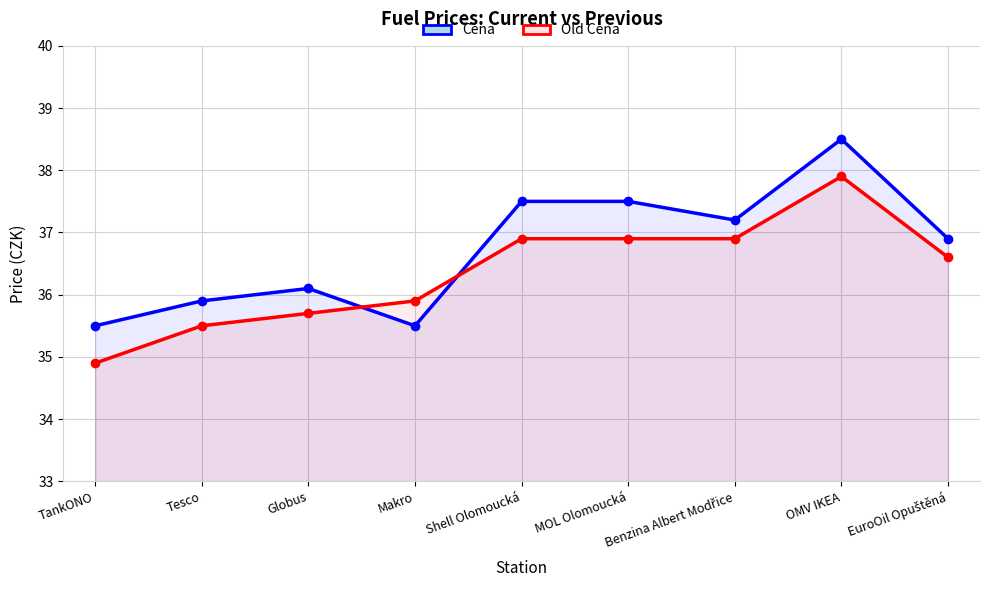

True or false: Cena has a value of 35.9 at Tesco.

True